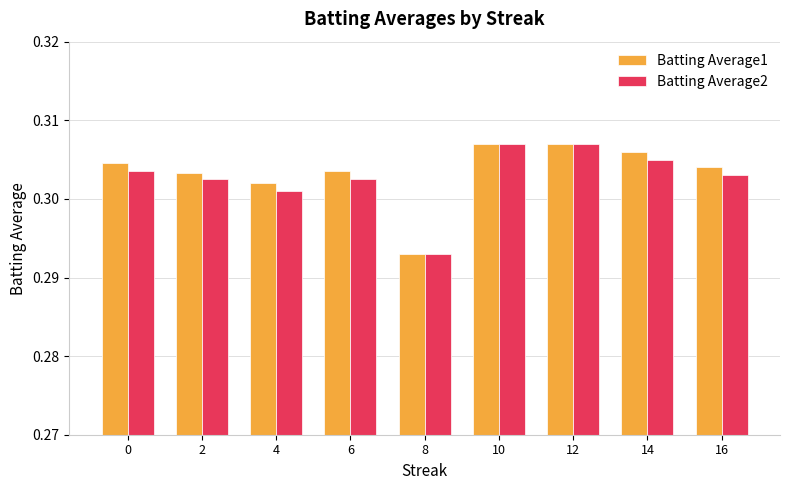

Is it true that Batting Average2 equals 0.5 at 2?

False